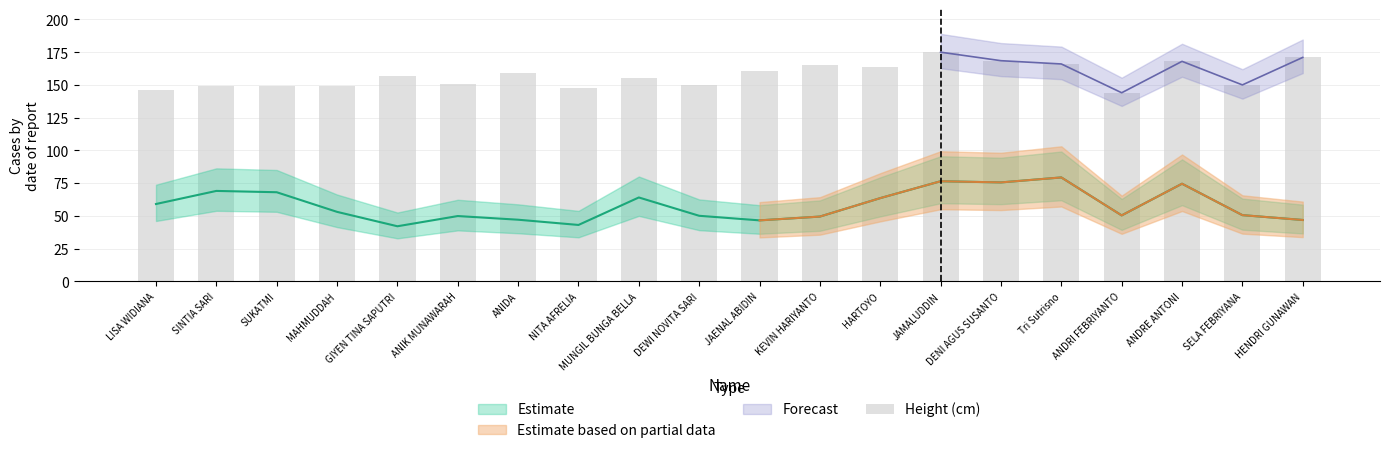

What is the value of the 6th bar from the left?

151.0